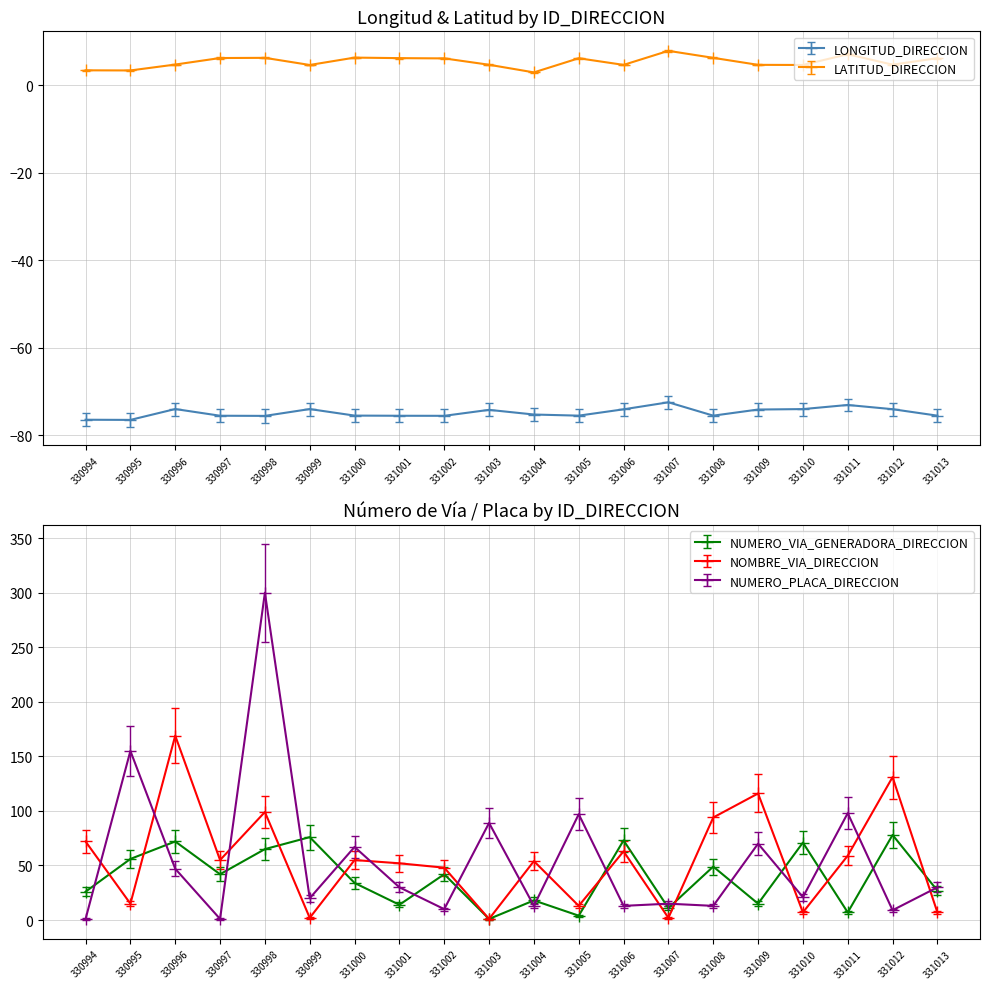

In NUMERO_VIA_GENERADORA_DIRECCION, how many points are lower than both neighbors (excluding endpoints)?

7